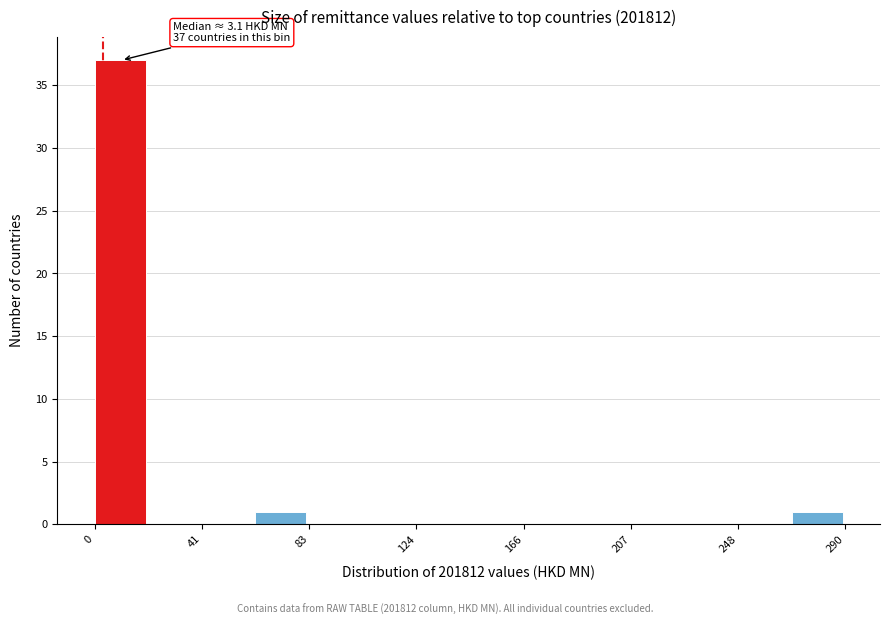

Over which range of the x-axis is the bar tallest?

0 to 20